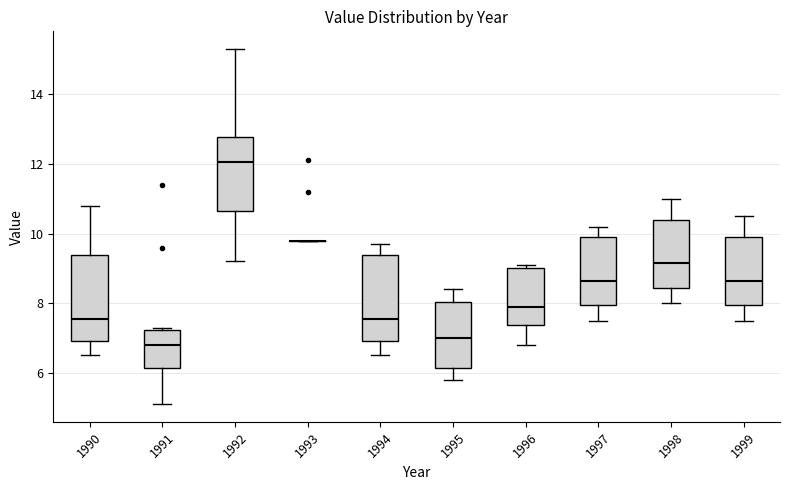

Reading left to right, read every box against the y-axis: the position of its median line, the range the box covers, and the ends of its whiskers. The values are not printed on the chart, so give them approximately, as read against the axis.

1990: median 7.6, box 7.0 to 9.4, whiskers 6.6 to 10.8
1991: median 6.8, box 6.2 to 7.2, whiskers 5.2 to 7.4
1992: median 12.0, box 10.6 to 12.8, whiskers 9.2 to 15.4
1993: box collapsed to a line at 9.8, whiskers 9.8 to 9.8
1994: median 7.6, box 7.0 to 9.4, whiskers 6.6 to 9.8
1995: median 7.0, box 6.2 to 8.0, whiskers 5.8 to 8.4
1996: median 8.0, box 7.4 to 9.0, whiskers 6.8 to 9.2
1997: median 8.6, box 8.0 to 10.0, whiskers 7.6 to 10.2
1998: median 9.2, box 8.4 to 10.4, whiskers 8.0 to 11.0
1999: median 8.6, box 8.0 to 10.0, whiskers 7.6 to 10.6